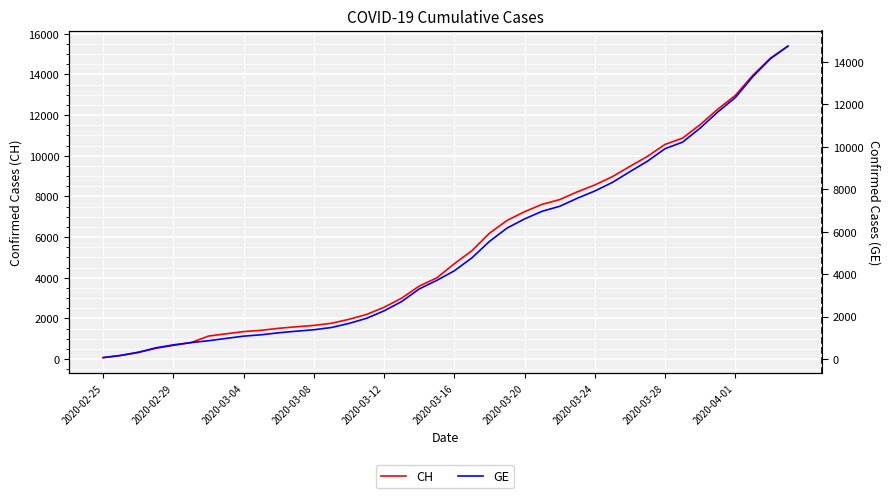

Reading left to right, extract all data points from this chart.

CH: 72	177	325	532	673	810	1133	1243	1352	1416	1514	1589	1656	1762	1955	2195	2548	2998	3590	3993	4691	5330	6190	6818	7249	7610	7844	8223	8564	8970	9477	9969	10558	10867	11529	12287	12965	13957	14797	15390
GE: 72	177	325	532	673	780	868	977	1084	1148	1243	1318	1385	1491	1684	1924	2277	2717	3309	3712	4164	4773	5548	6176	6607	6968	7202	7581	7922	8328	8835	9327	9916	10225	10887	11645	12323	13315	14155	14748